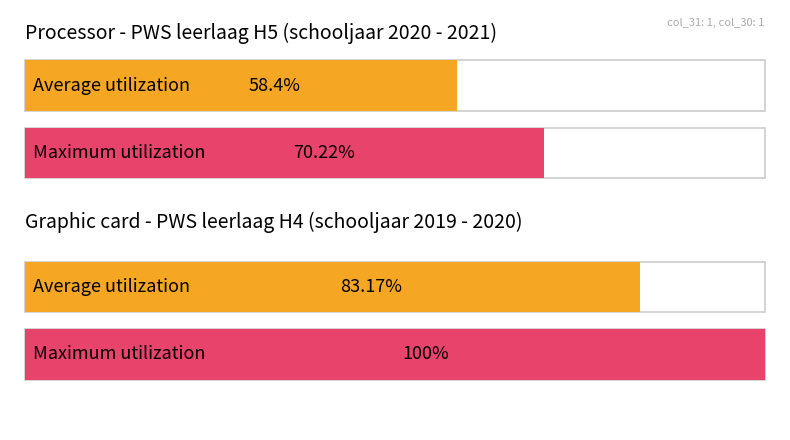

What is the sum of all col_30 values?

1